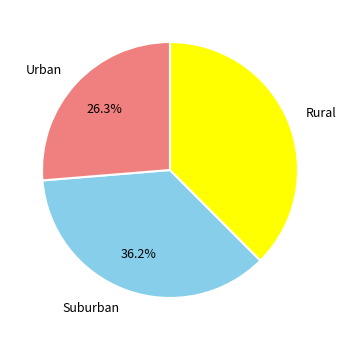

What is the smallest slice in the pie chart?

Urban